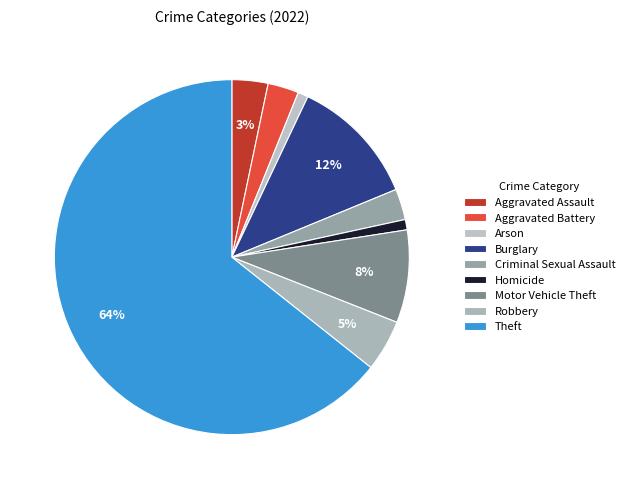

What is the majority slice?

Theft